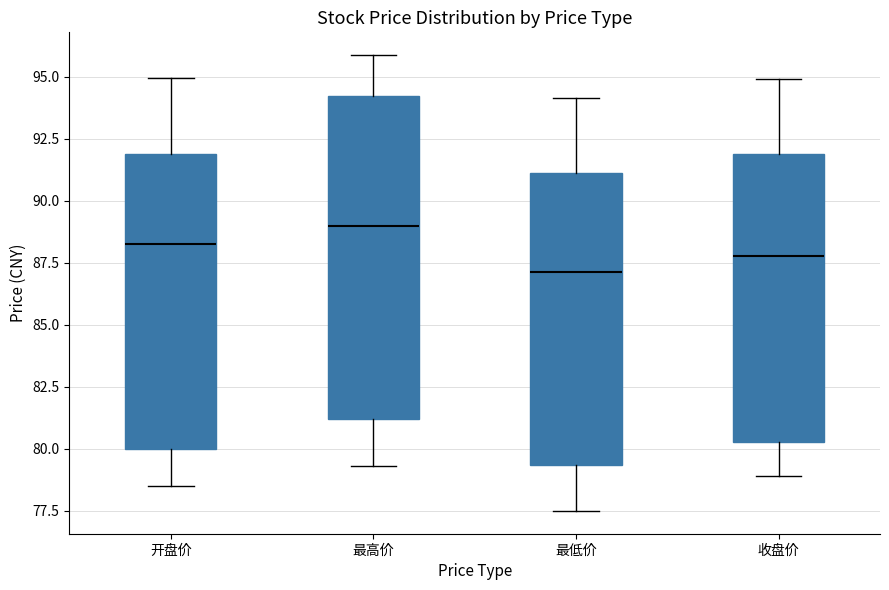

Where is the upper edge of the box for 最低价 on the y-axis? The values are not printed on the chart, so give them approximately, as read against the axis.

91.0